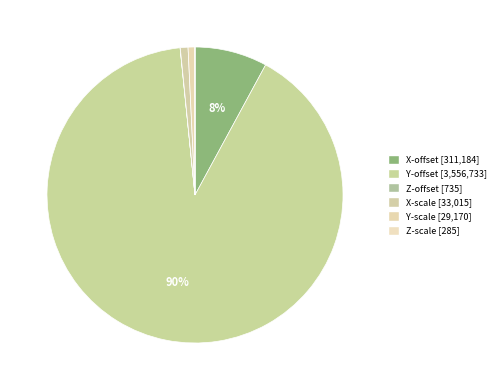

Which category has the smallest portion of the pie?

Z-scale